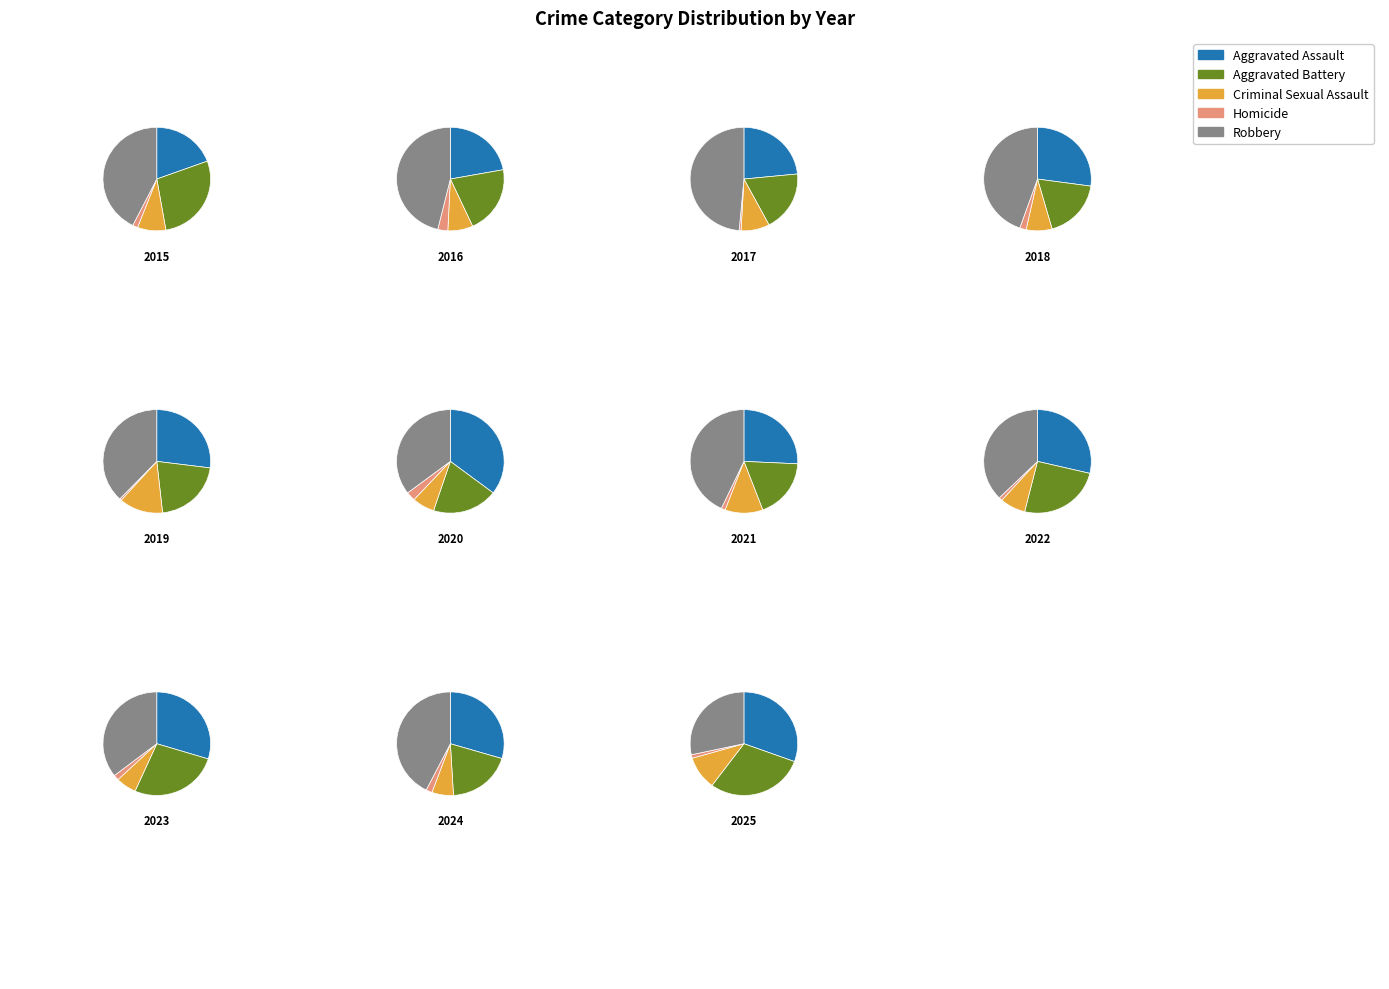

Which series has the widest spread of values?

Aggravated Assault